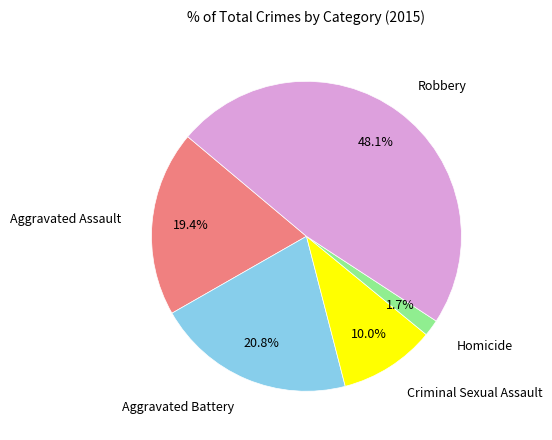

Is there any slice that represents more than half of the pie?

No